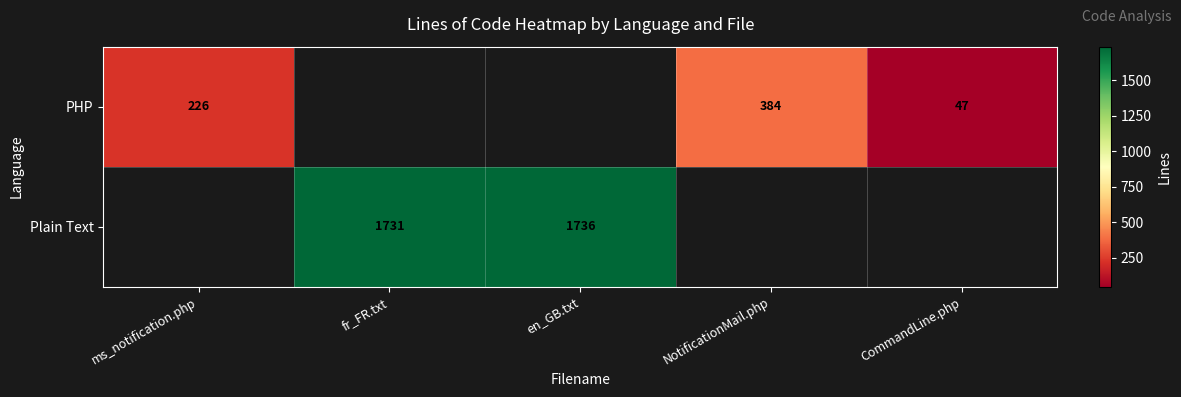

Is it true that Plain Text equals 1731 at fr_FR.txt?

True